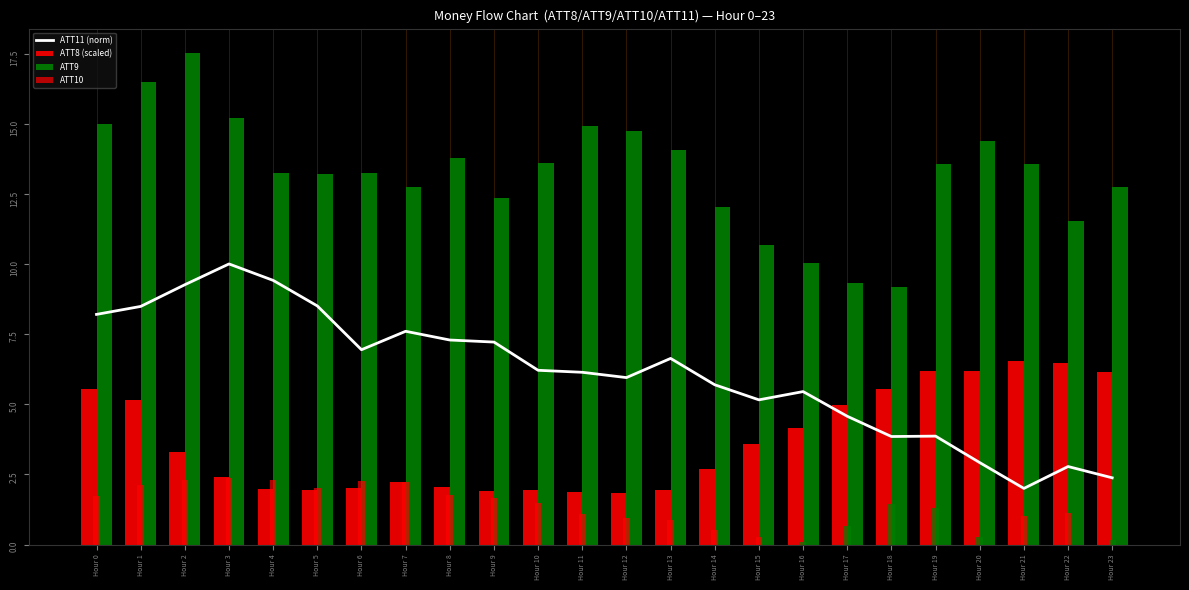

Where does the ATT11 (norm) series first go above 6?

Hour 0